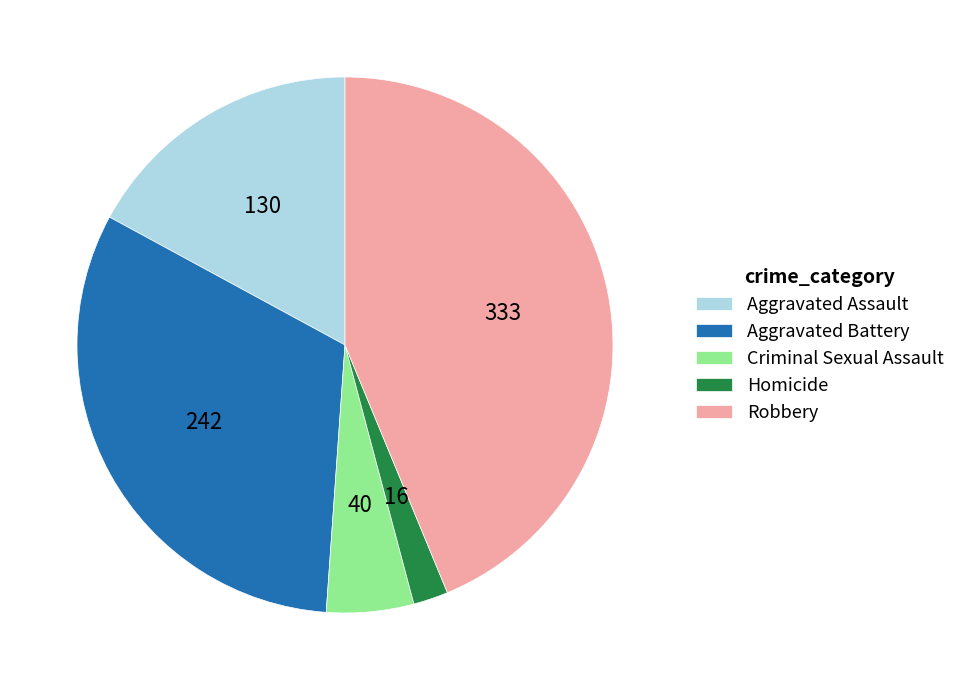

Which category has the biggest portion of the pie?

Robbery